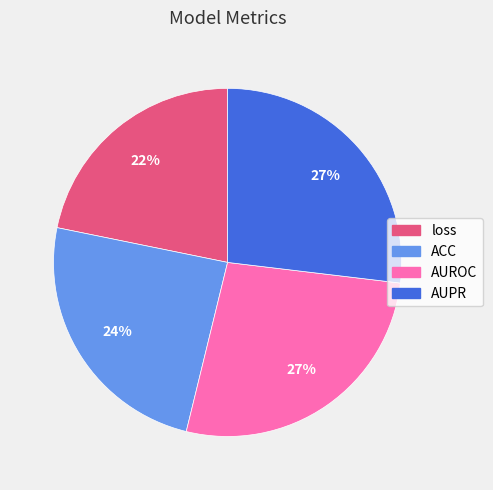

Do ACC and loss together represent more than half of the pie?

No